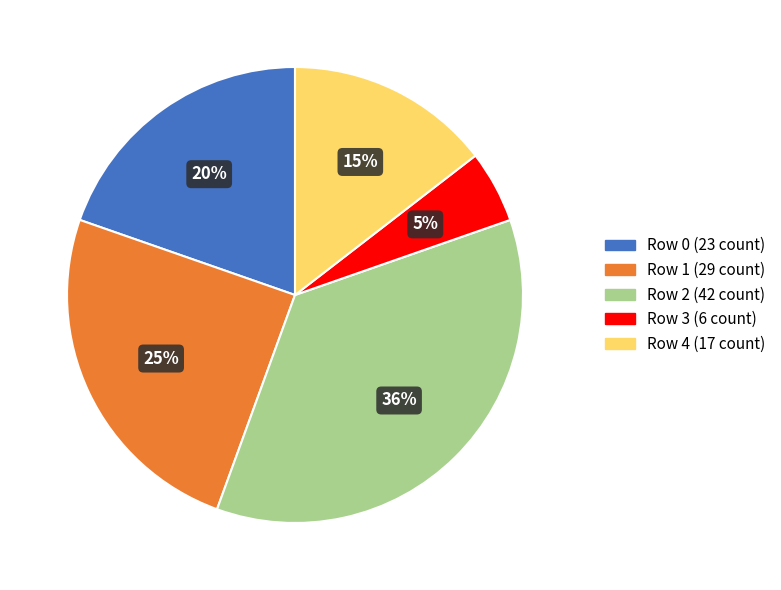

To the nearest percent, what is the average slice percentage?

20%